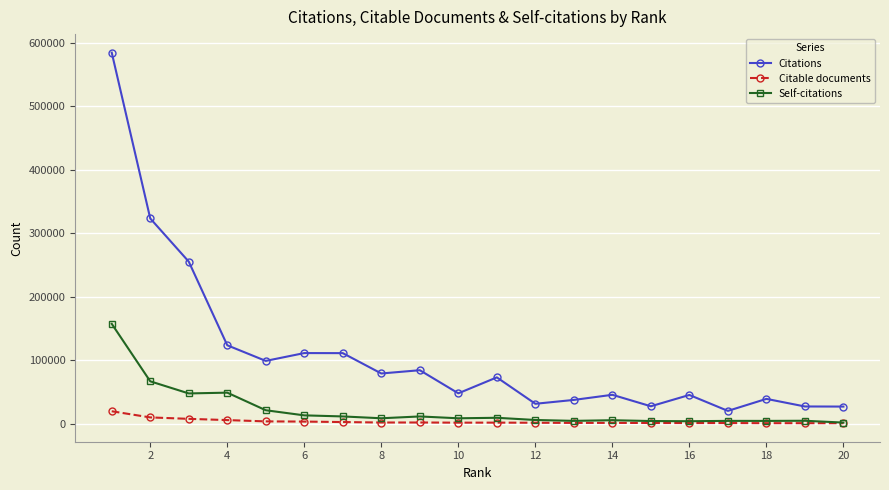

Which series has the largest total across all categories?

Citations